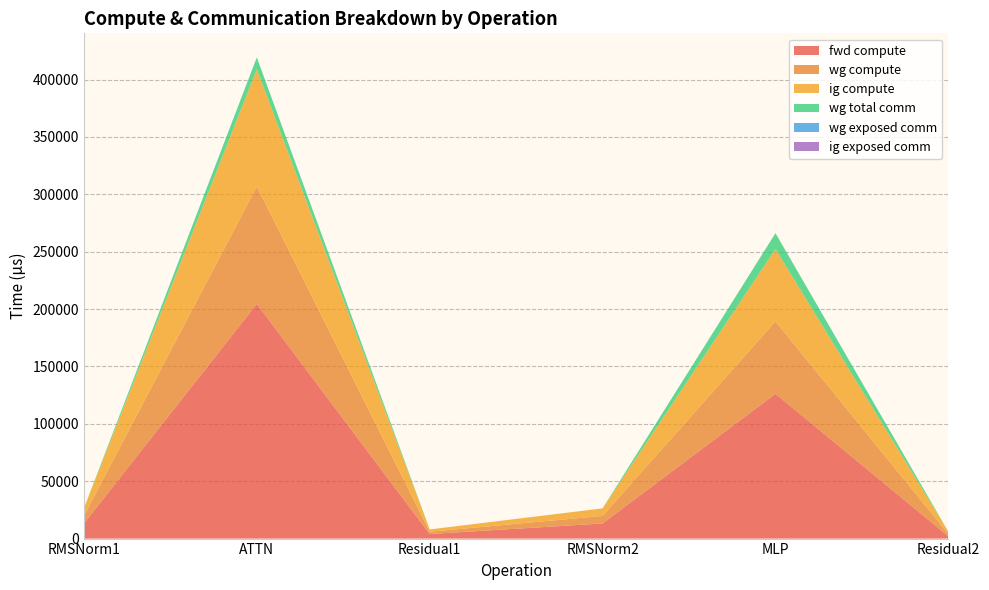

Reading left to right, extract all data points from this chart.

fwd compute: RMSNorm1=13169.3	ATTN=204522.3	Residual1=3986.5	RMSNorm2=13169.3	MLP=126188.9	Residual2=1993.2
wg compute: RMSNorm1=6584.7	ATTN=102261.2	Residual1=1993.2	RMSNorm2=6584.7	MLP=63094.5	Residual2=1993.2
ig compute: RMSNorm1=6584.7	ATTN=102261.2	Residual1=1993.2	RMSNorm2=6584.7	MLP=63094.5	Residual2=1993.2
wg total comm: RMSNorm1=0.0	ATTN=10306.8	Residual1=0.0	RMSNorm2=0.0	MLP=13800.3	Residual2=0.0
wg exposed comm: RMSNorm1=0.0	ATTN=0.0	Residual1=0.0	RMSNorm2=0.0	MLP=0.0	Residual2=0.0
ig exposed comm: RMSNorm1=0.0	ATTN=0.0	Residual1=0.0	RMSNorm2=0.0	MLP=0.0	Residual2=0.0